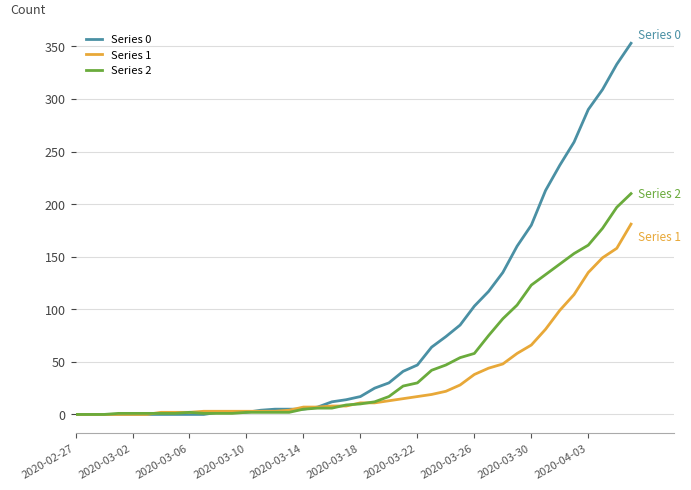

Which series has the largest total across all categories?

Series 0